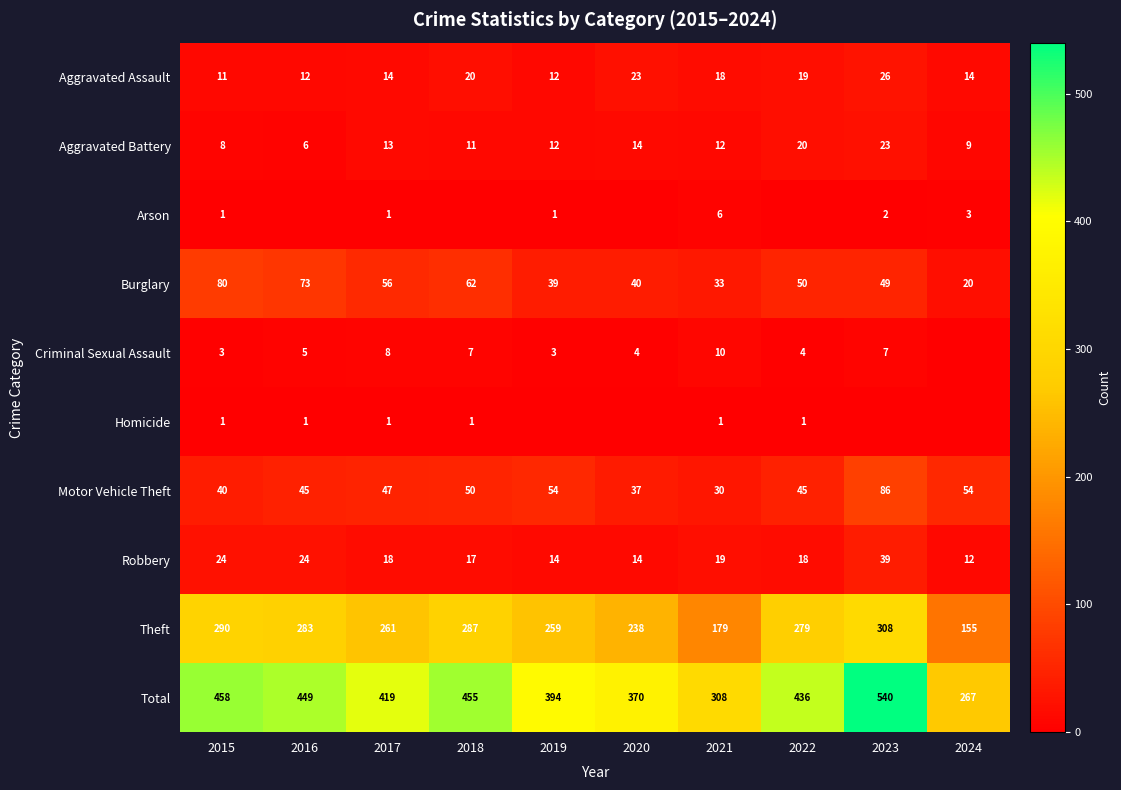

Is it true that Criminal Sexual Assault equals 5 at 2020?

False